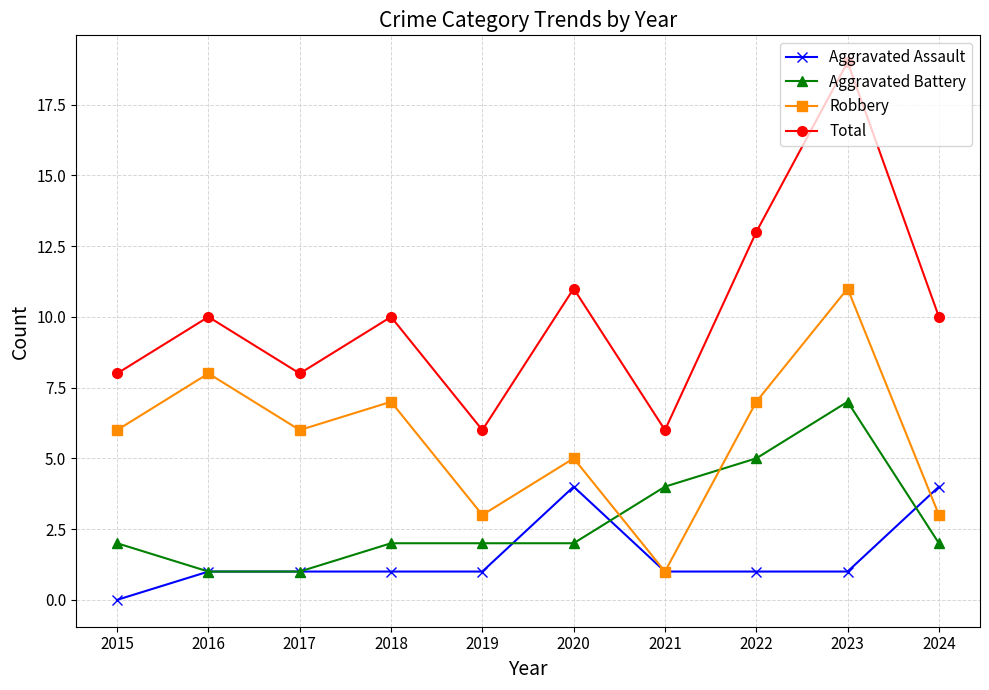

What is the average value of the Aggravated Assault series?

2